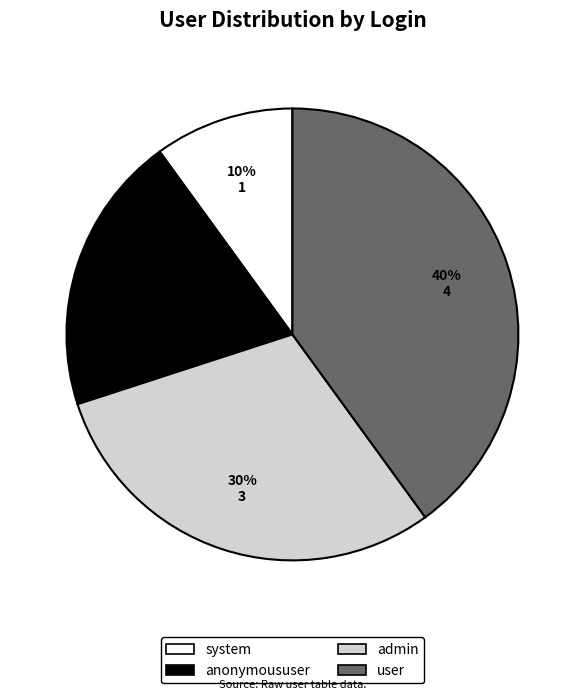

Is there a majority slice in this chart?

No